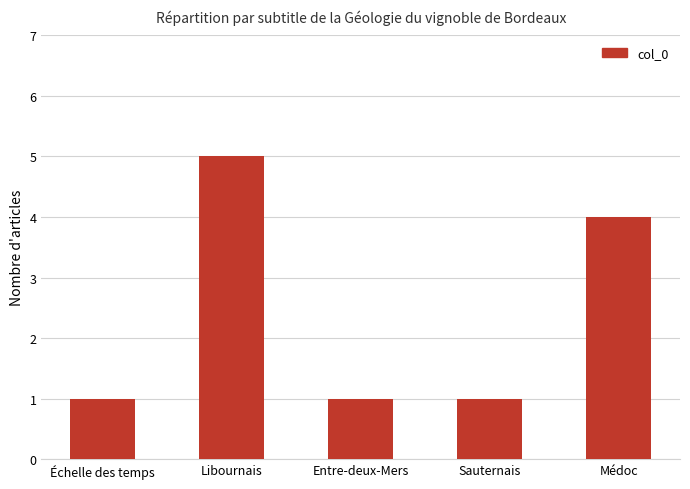

Read the value at Entre-deux-Mers.

1